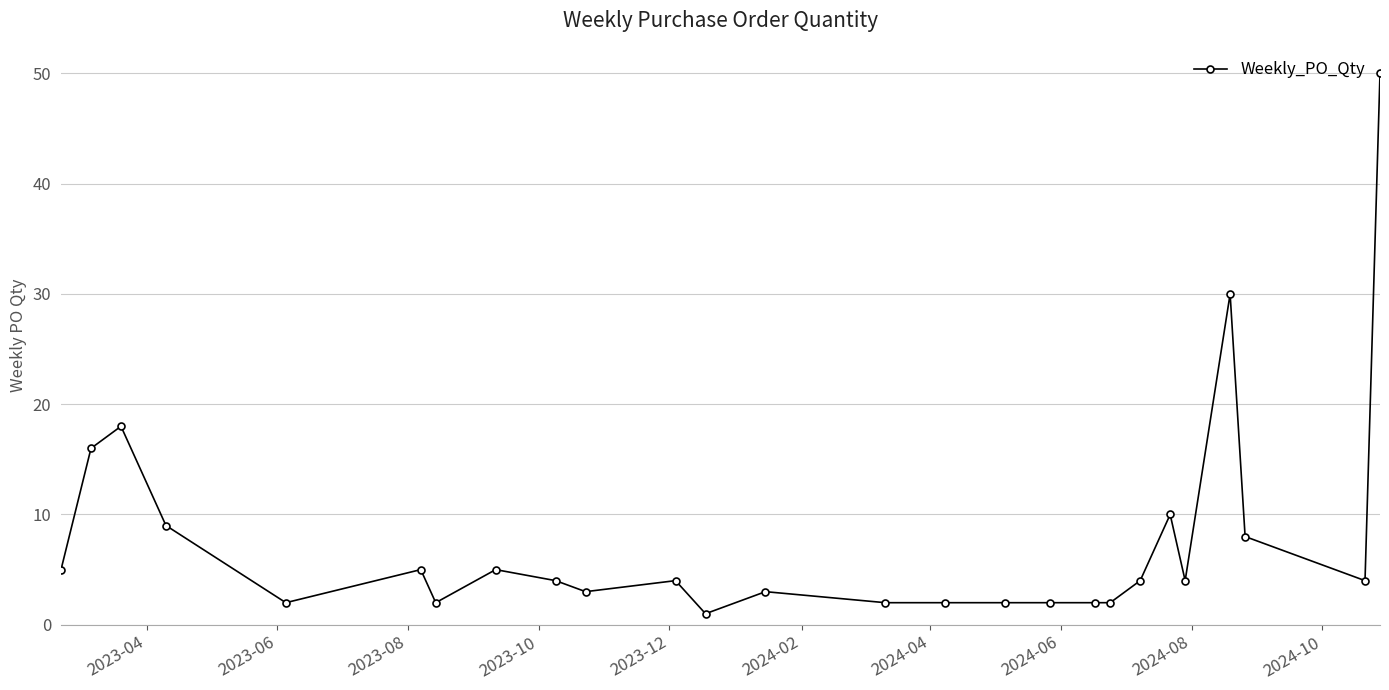

Reading right to left, list all the values displayed in this chart.

50	4	8	30	4	10	4	2	2	2	2	2	2	3	1	4	3	4	5	2	5	2	9	18	16	5